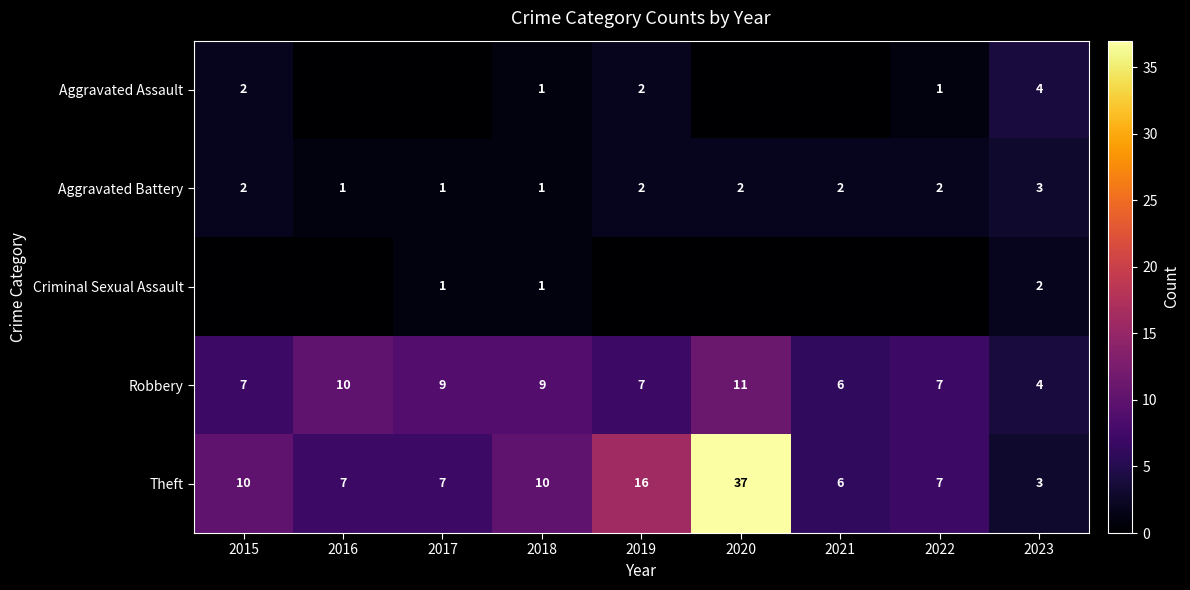

What is the highest value of the Robbery series?

11